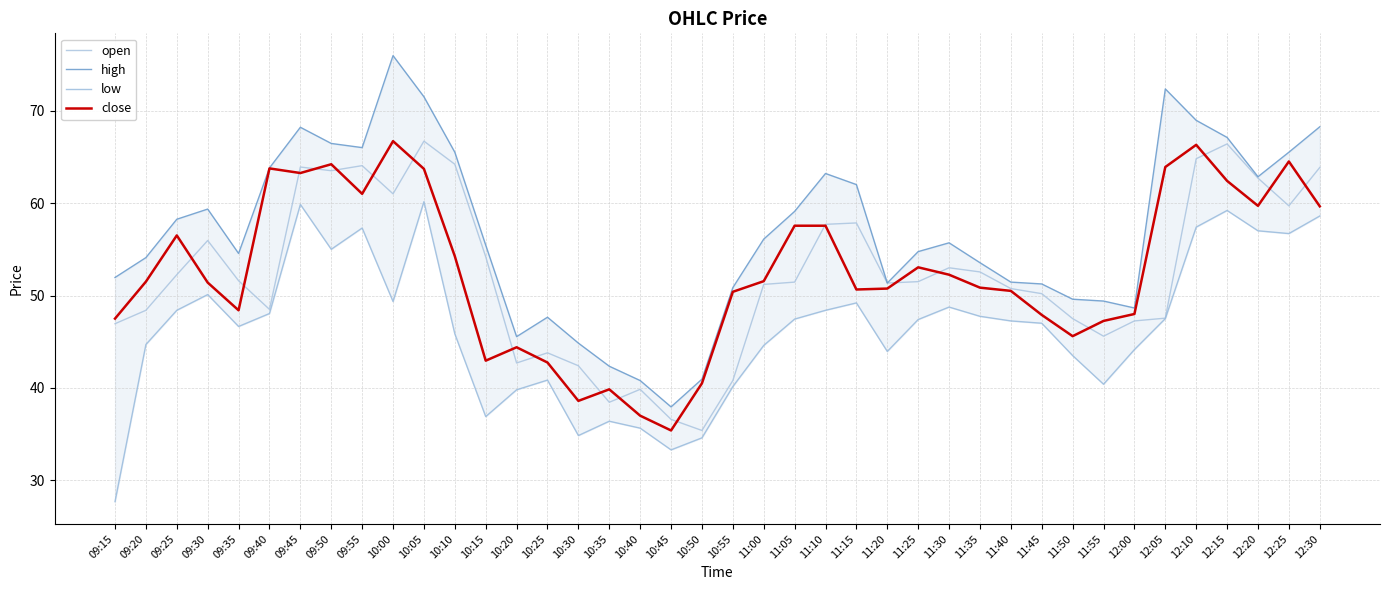

The value of open at 10:10 is 106.5. True or false?

False